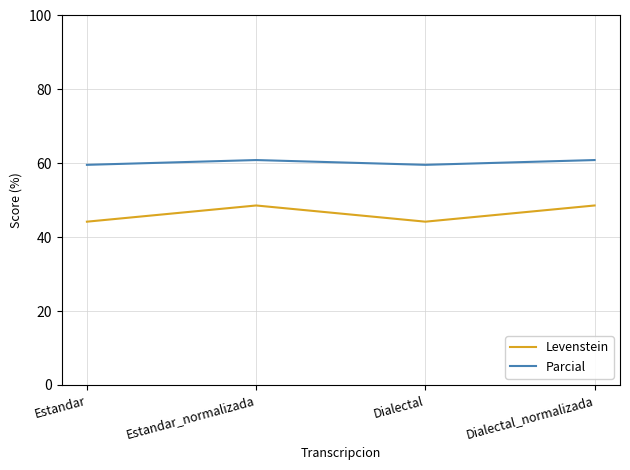

At how many categories does at least one series exceed 56?

4